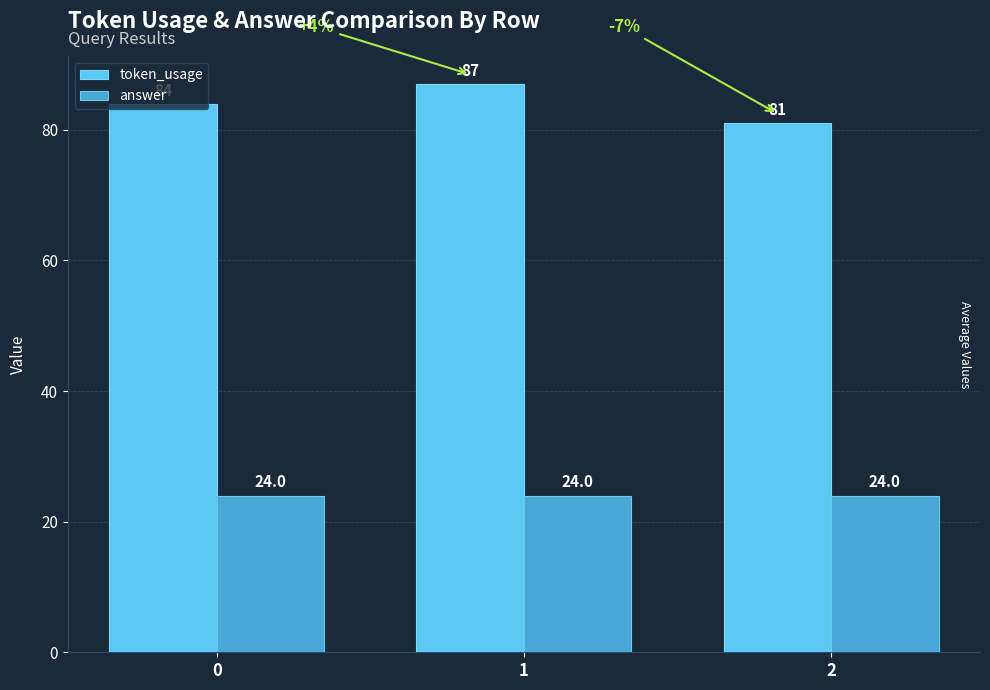

What are all the series names shown in the legend?

token_usage, answer